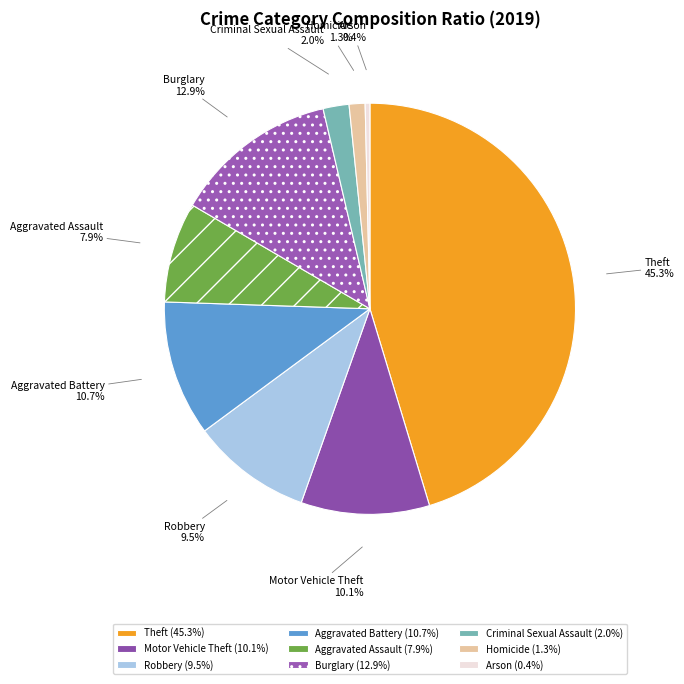

To the nearest percent, what percentage of the pie is Aggravated Assault?

8%